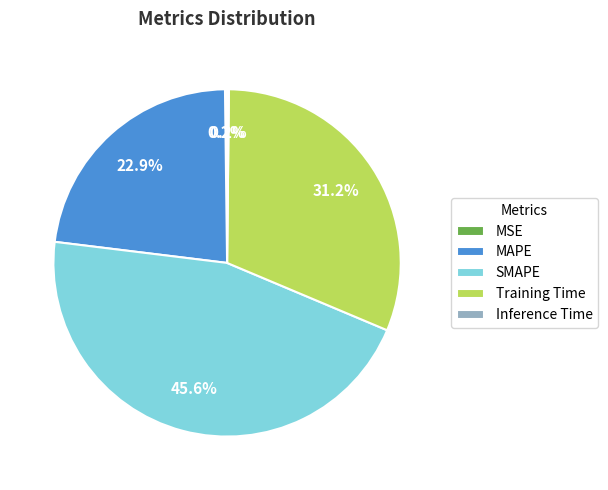

Do Training Time and SMAPE together represent more than half of the pie?

Yes